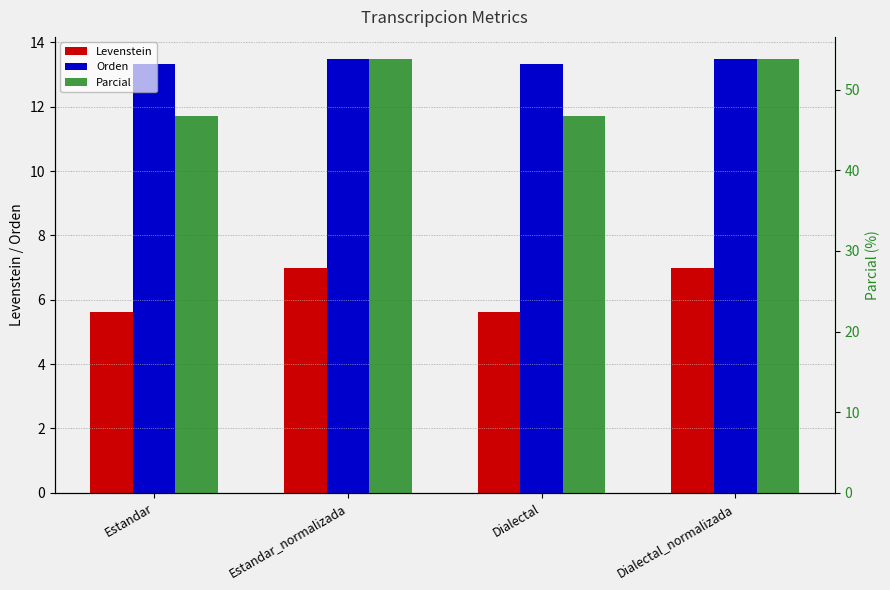

Does the chart contain any negative values?

No